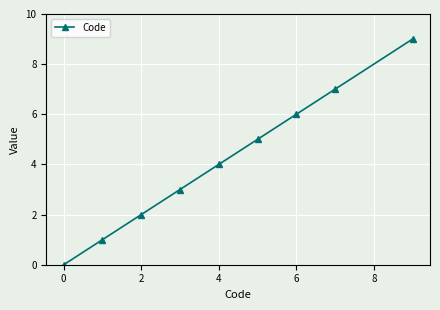

Count the number of data series in this chart.

1